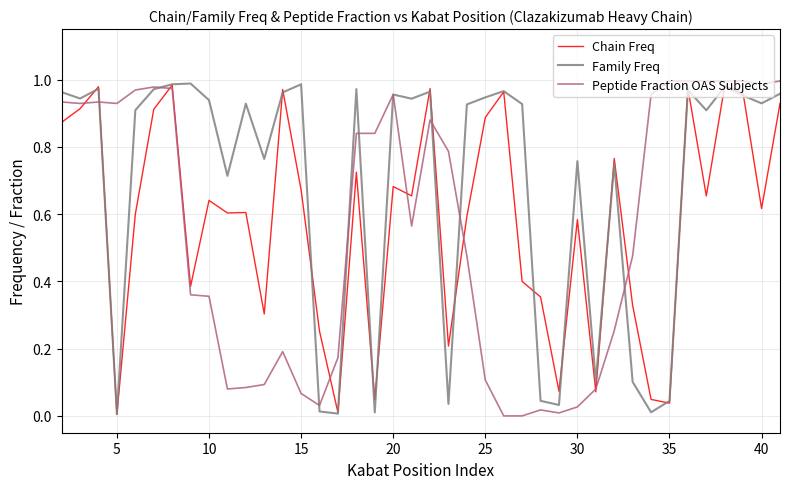

Which series has the largest total across all categories?

Family Freq